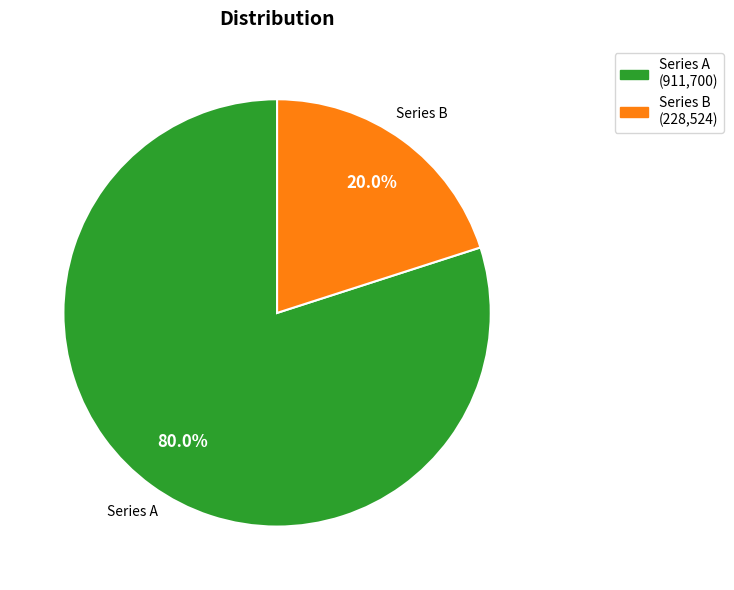

Approximately how many times larger is the value at Series A compared to Series B?

4.0